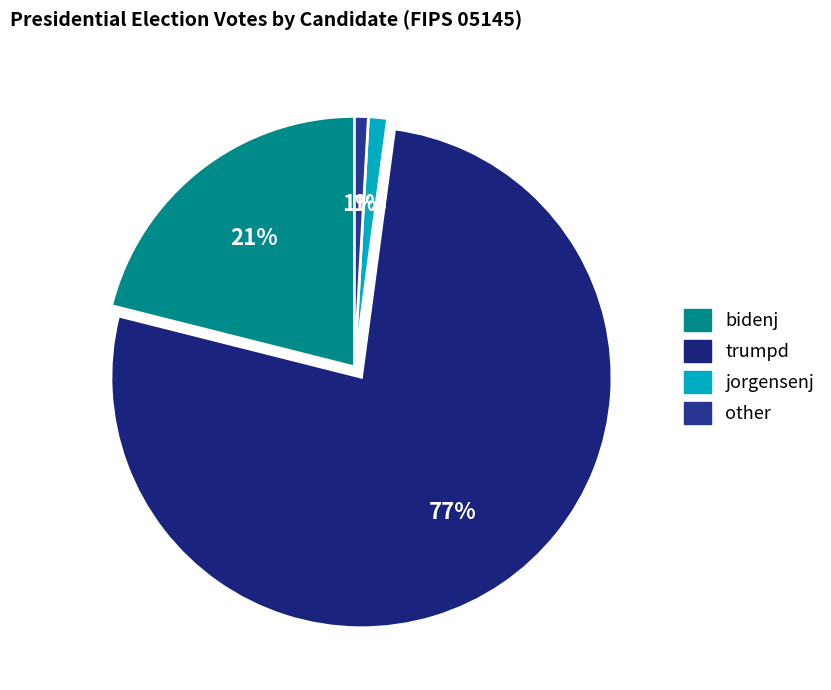

To the nearest percent, what is the average slice percentage?

25%